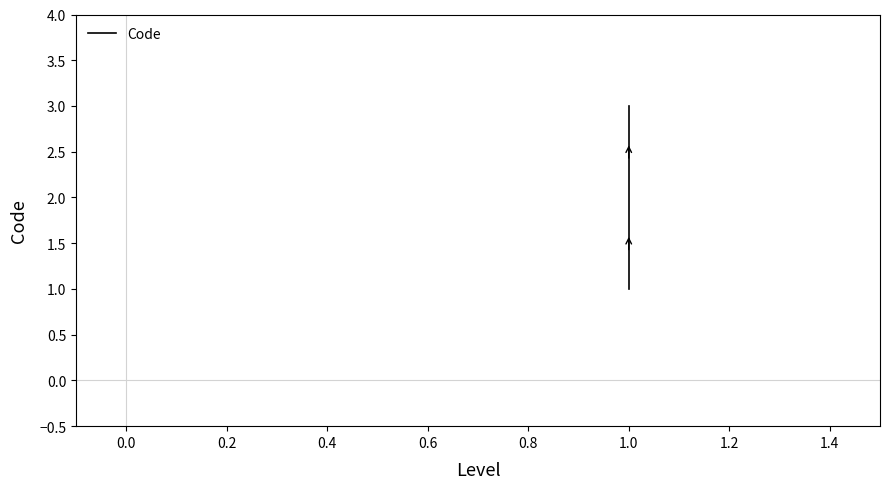

The chart shows a value of 2 at 1.0. True or false?

False